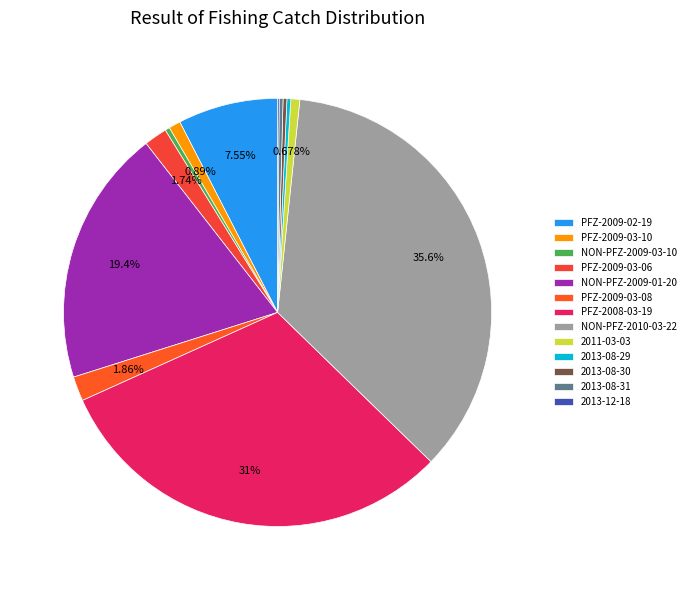

What is the change in value from 2013-08-29 to 2013-12-18?

-9